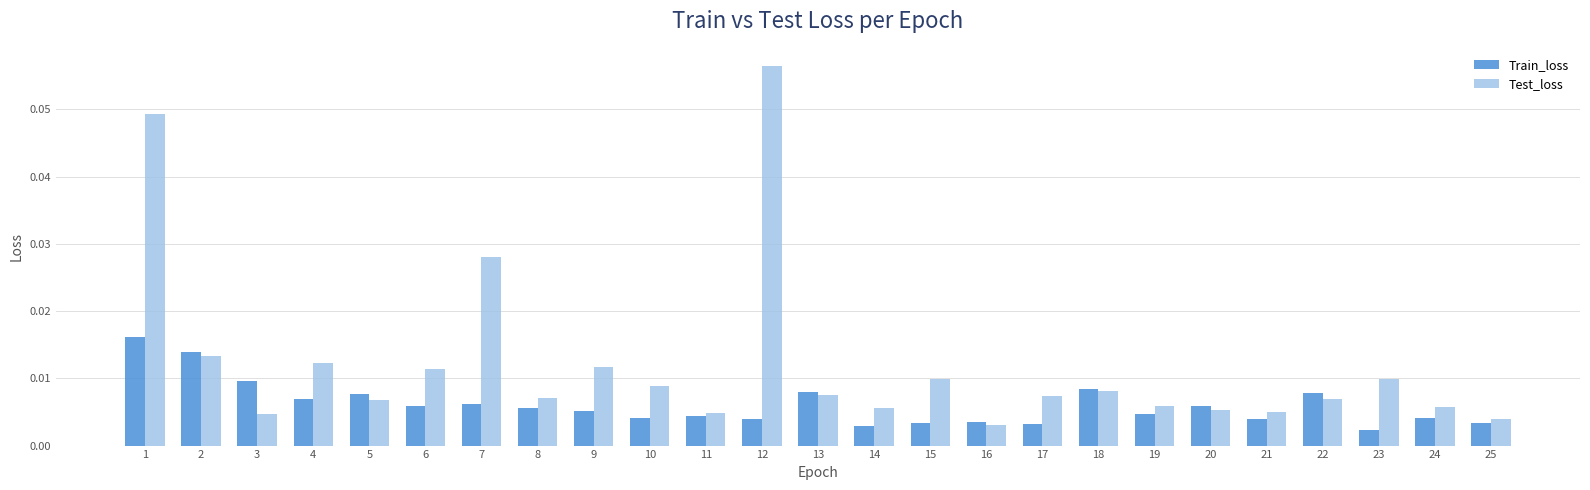

Which series has the largest total across all categories?

Test_loss